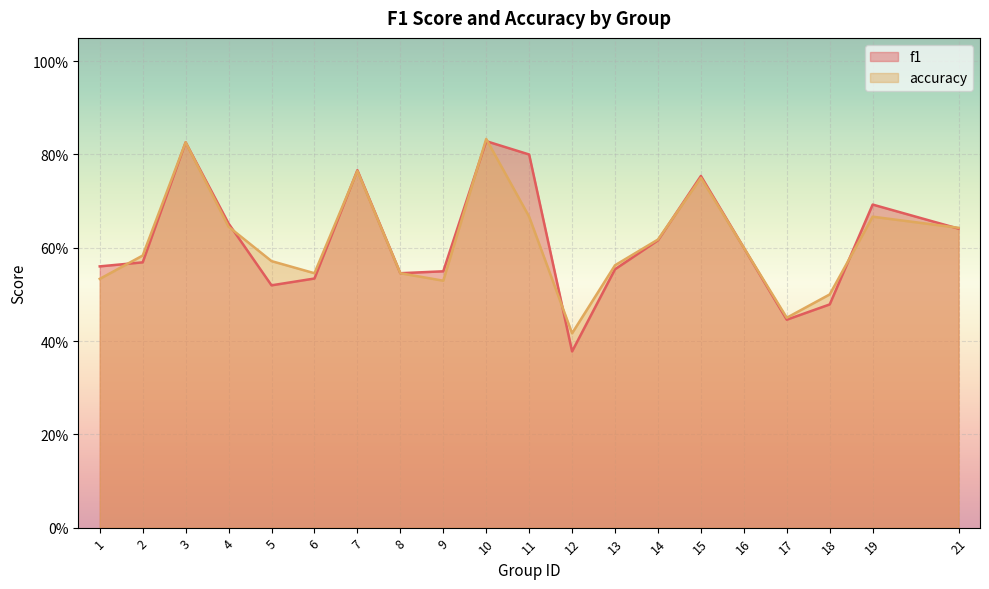

Where is the first local maximum for accuracy?

3